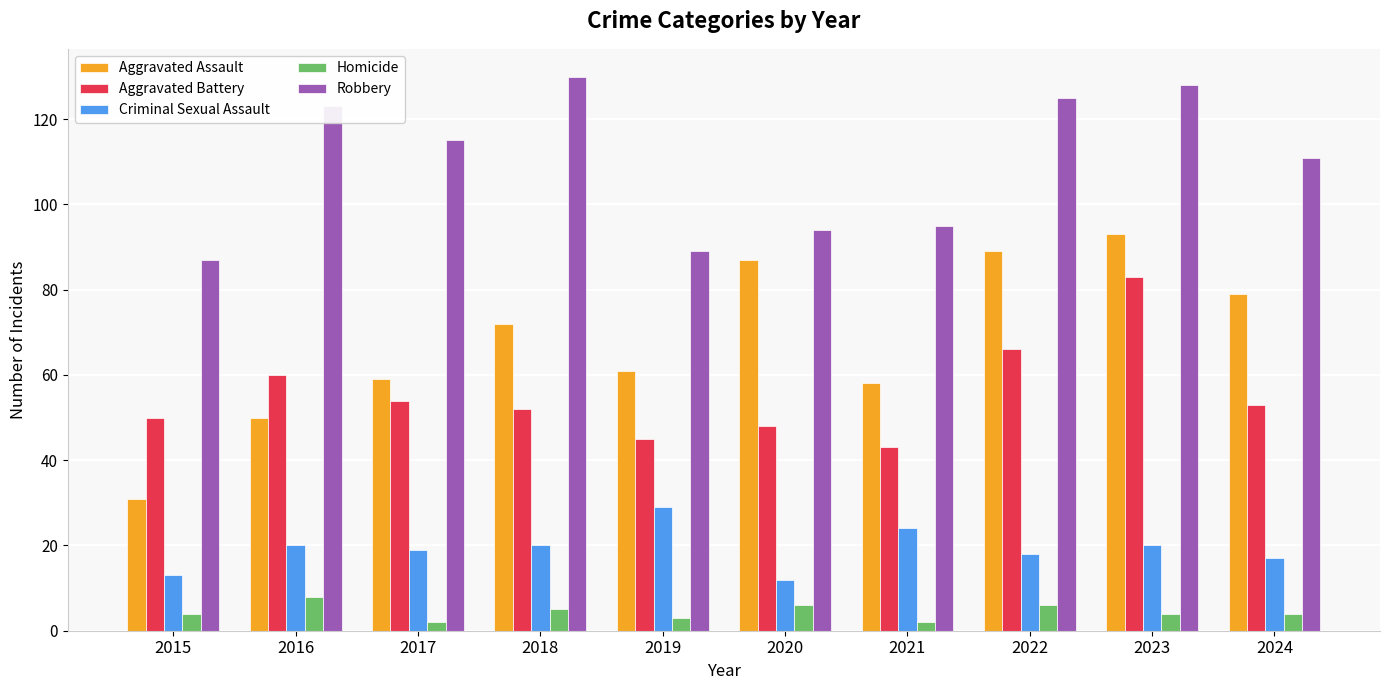

What is the spread (max minus min) of values at 2020?

88